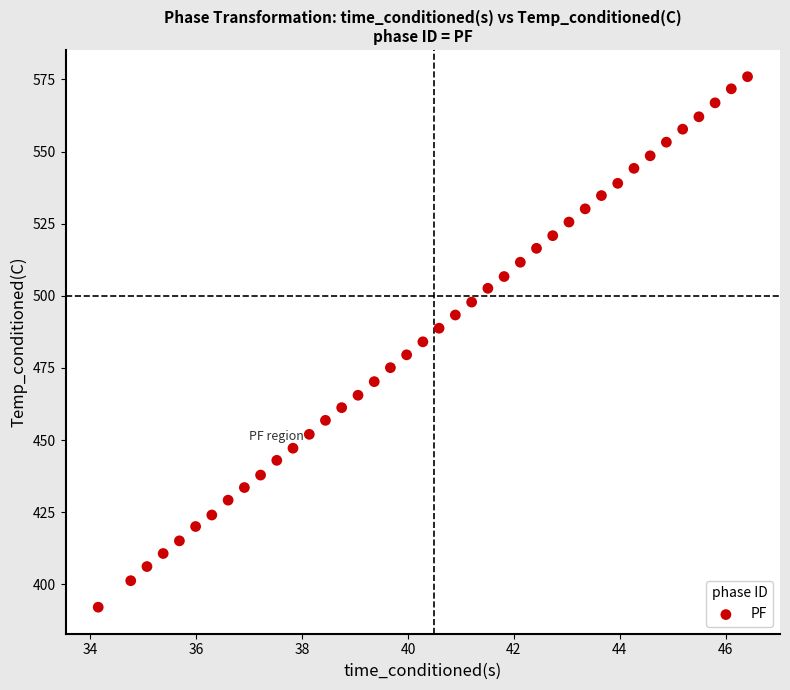

What is the range of X values (max minus min)?

12.3